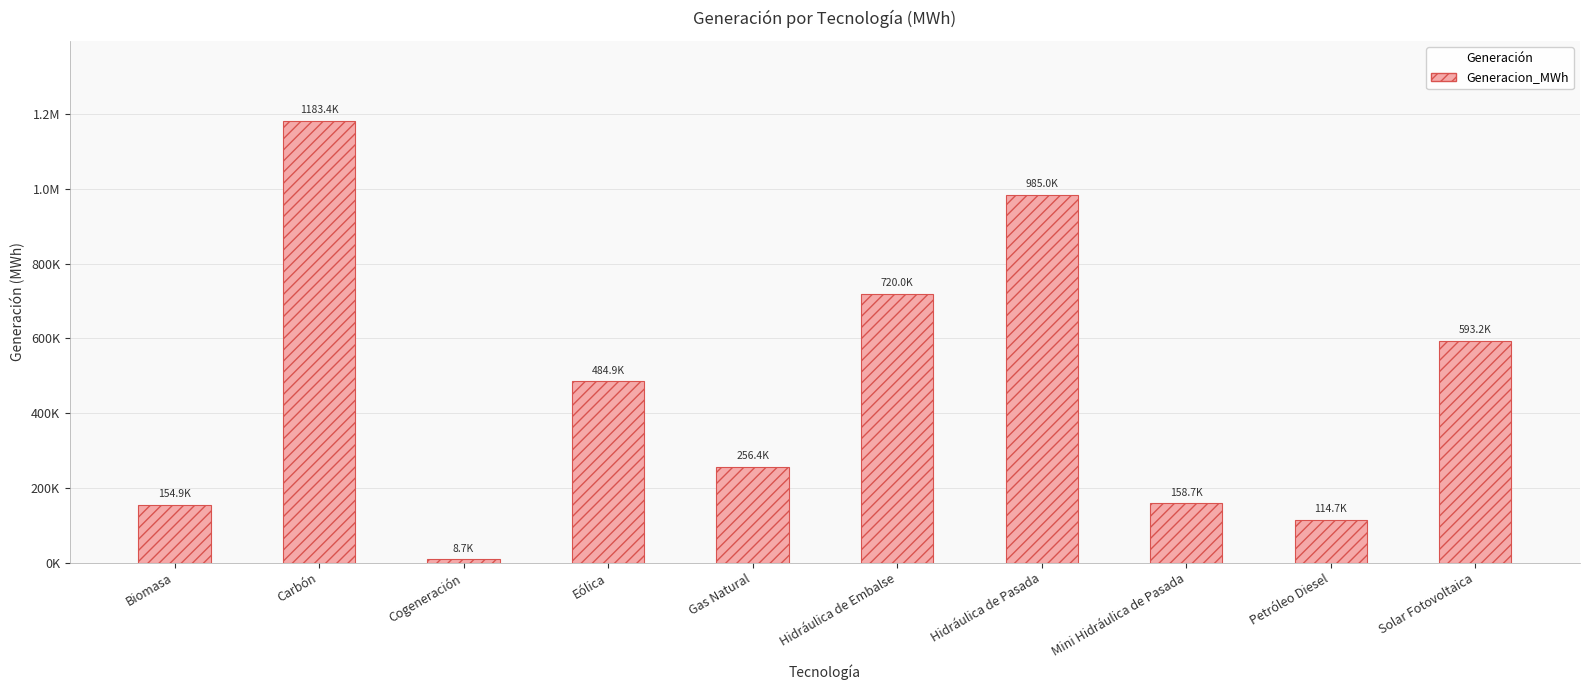

Reading left to right, what are all the values shown in this chart?

Biomasa=154915.2	Carbón=1183435.0	Cogeneración=8688.7	Eólica=484928.3	Gas Natural=256410.5	Hidráulica de Embalse=720021.6	Hidráulica de Pasada=984980.0	Mini Hidráulica de Pasada=158727.4	Petróleo Diesel=114737.7	Solar Fotovoltaica=593187.6